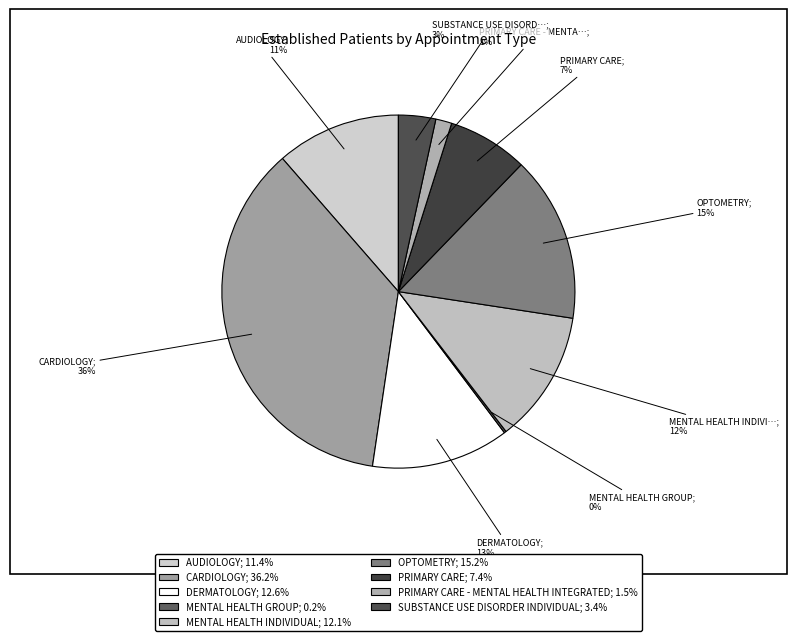

To the nearest percent, what is the difference between the largest and smallest slice percentages?

36%